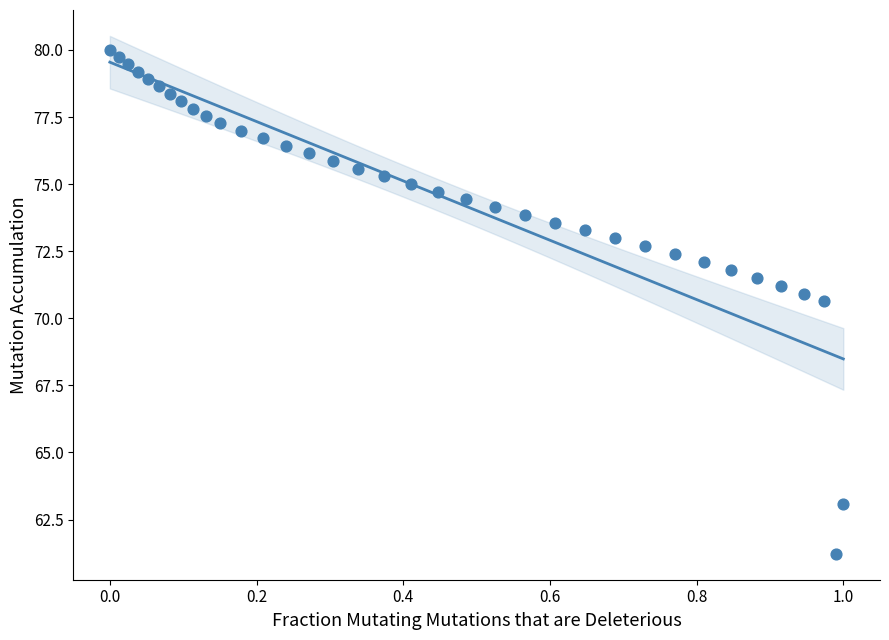

What is the range of X values (max minus min)?

1.0